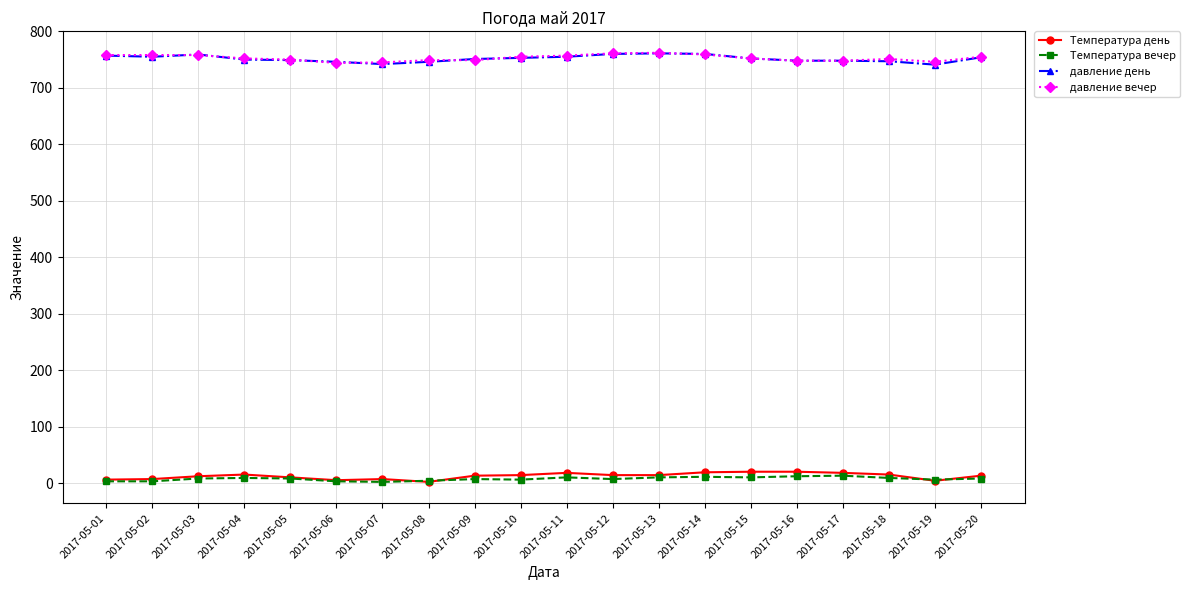

Is the value of давление день at 2017-05-16 greater than the value of Температура вечер at 2017-05-11?

Yes